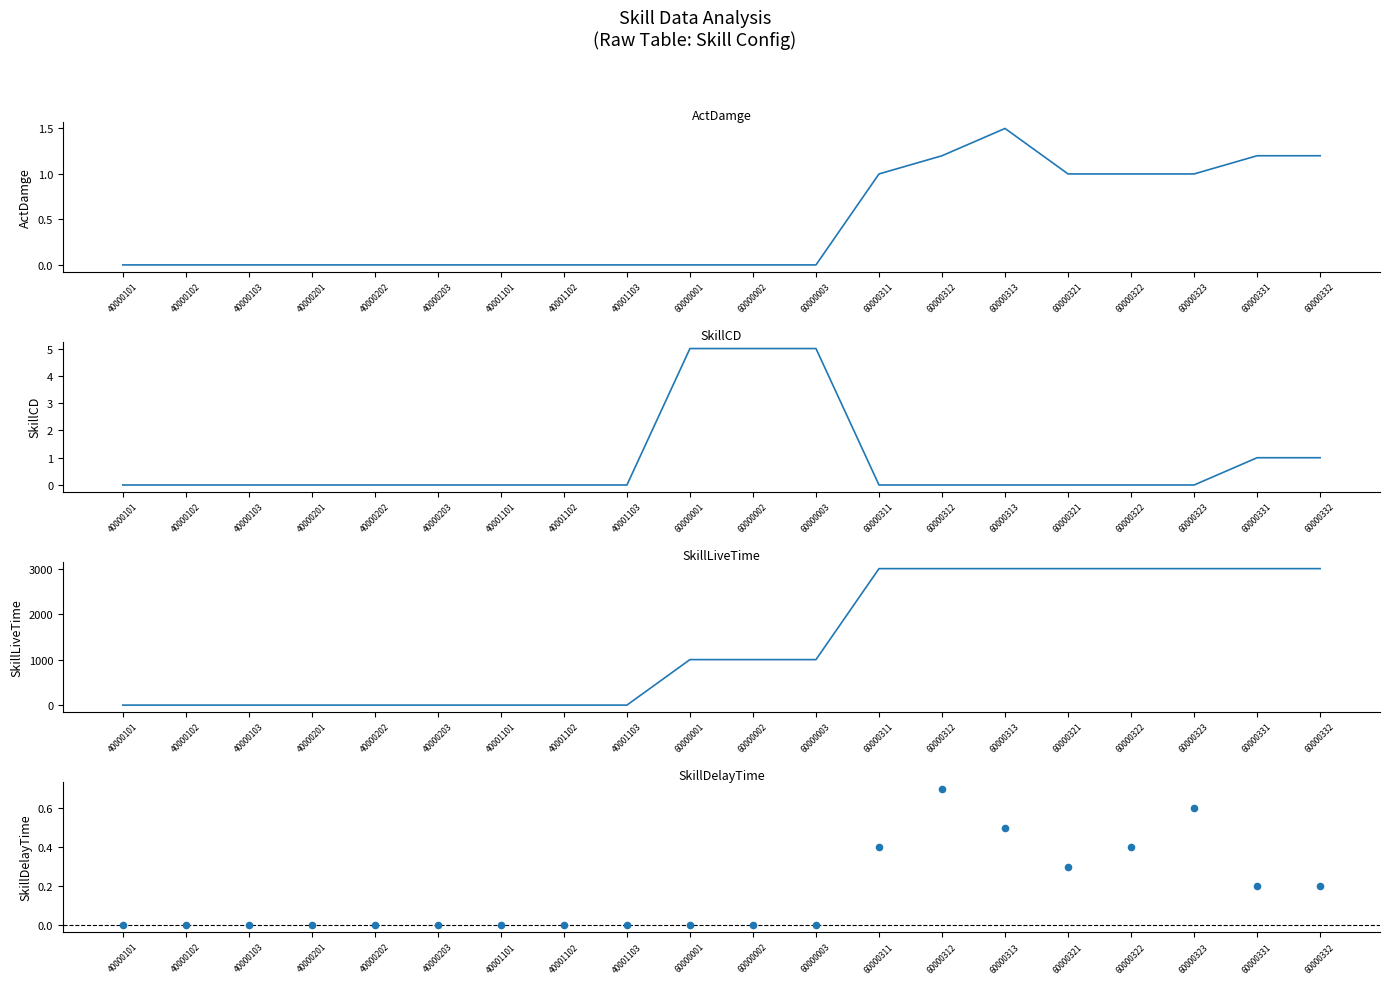

At which category is the sum across all series the highest?

60000331